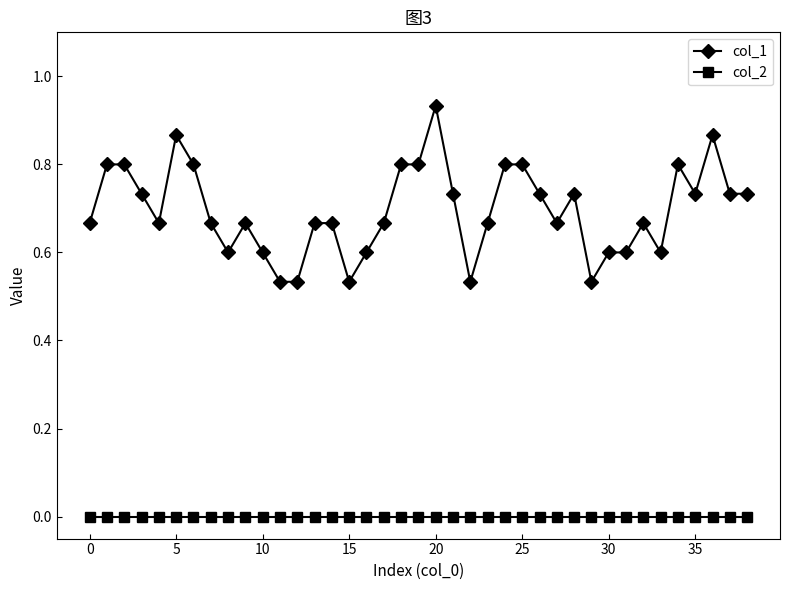

How many data points does each series have?

39